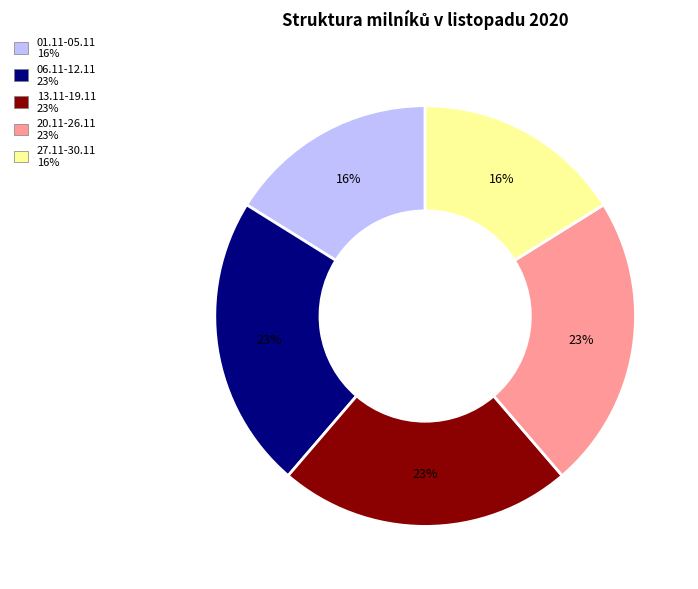

Count the number of slices in the pie.

5